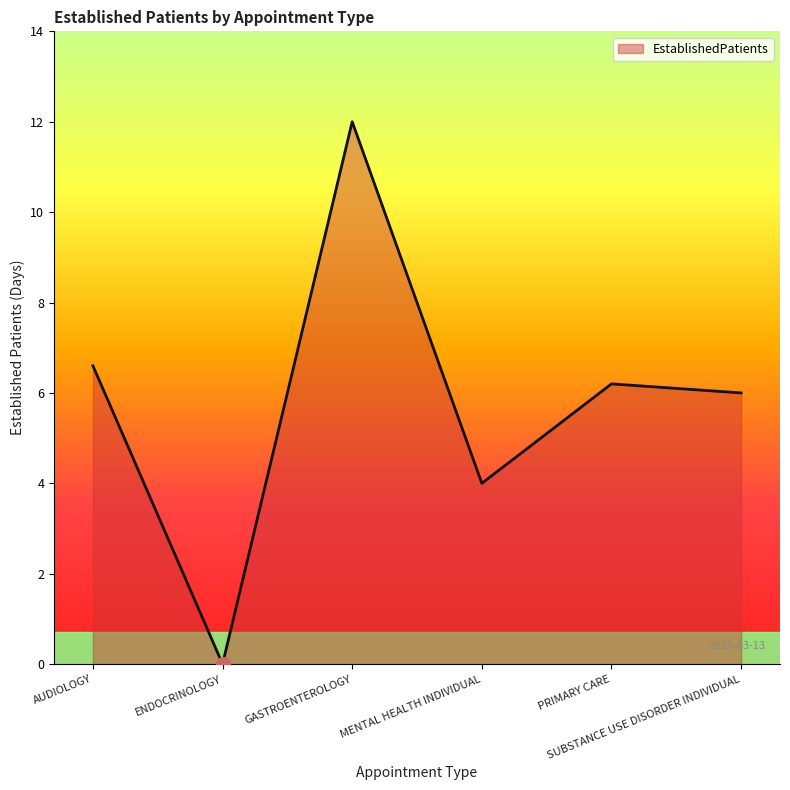

How many series are shown in this chart?

1